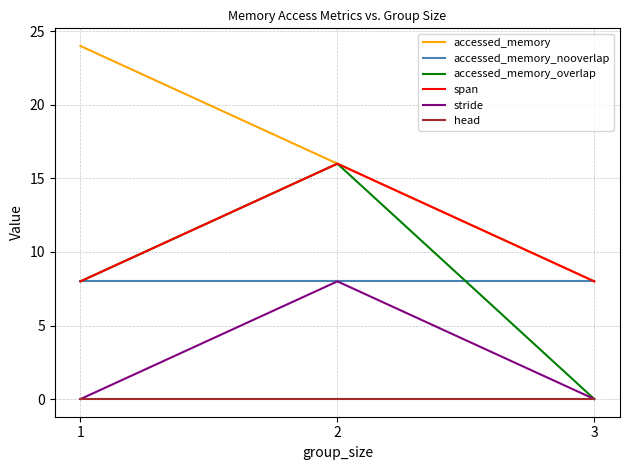

The accessed_memory_nooverlap series shows 14 at 2. True or false?

False